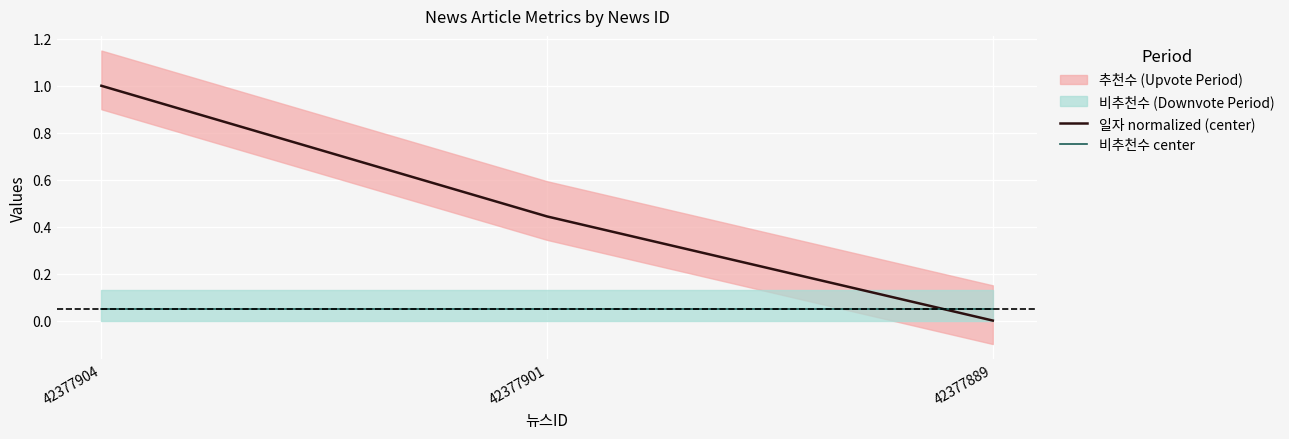

The 비추천수 center series shows 0.1 at 42377889. True or false?

True